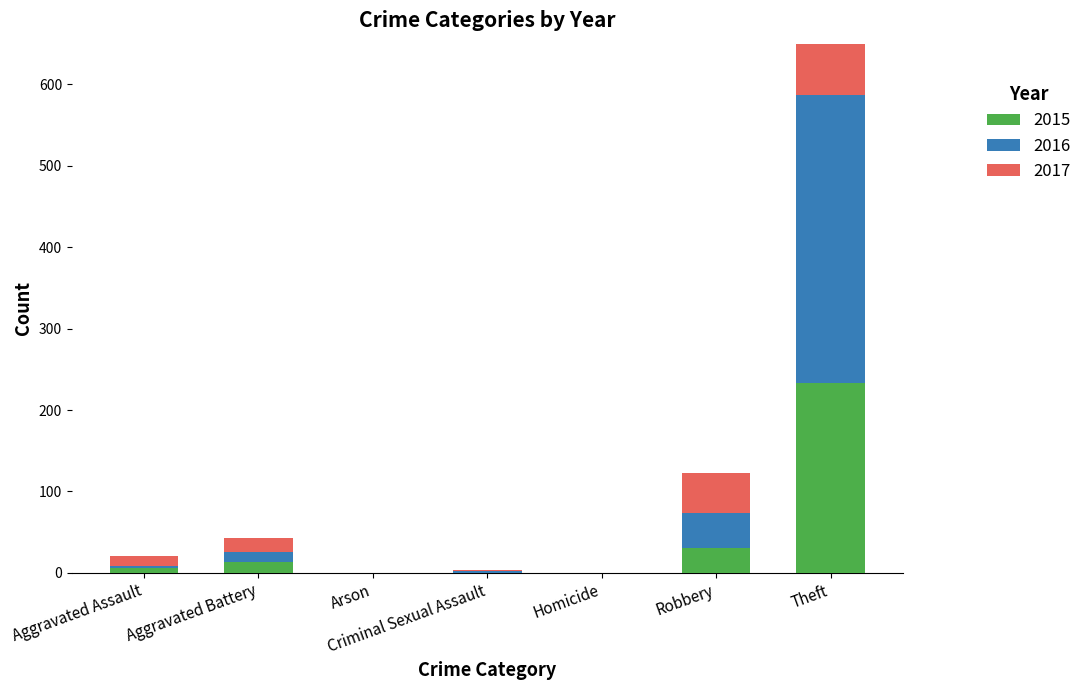

What is the difference between the 2016 values at Robbery and Arson?

44